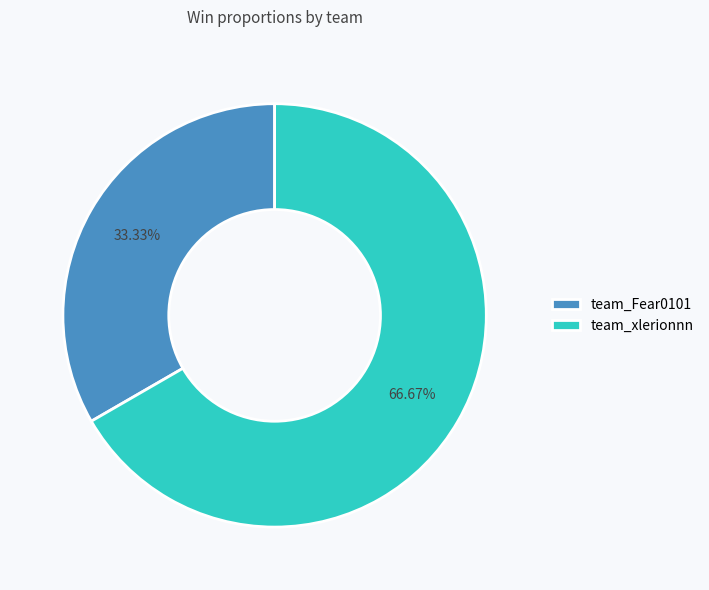

What is the largest slice in the pie chart?

team_xlerionnn